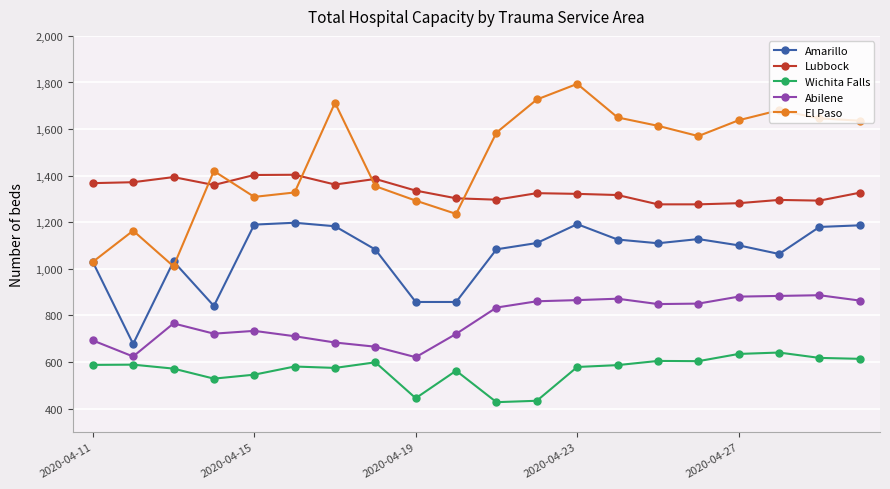

Which series has the largest total across all categories?

El Paso